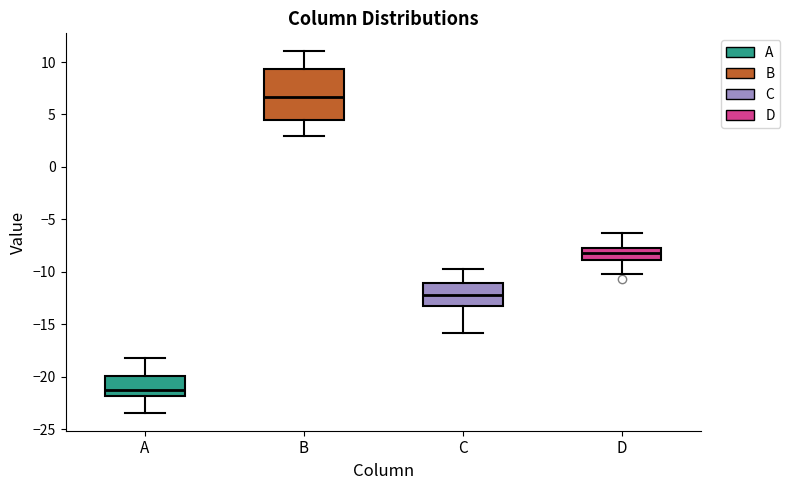

Where is the upper edge of the box for C on the y-axis? The values are not printed on the chart, so give them approximately, as read against the axis.

-11.0